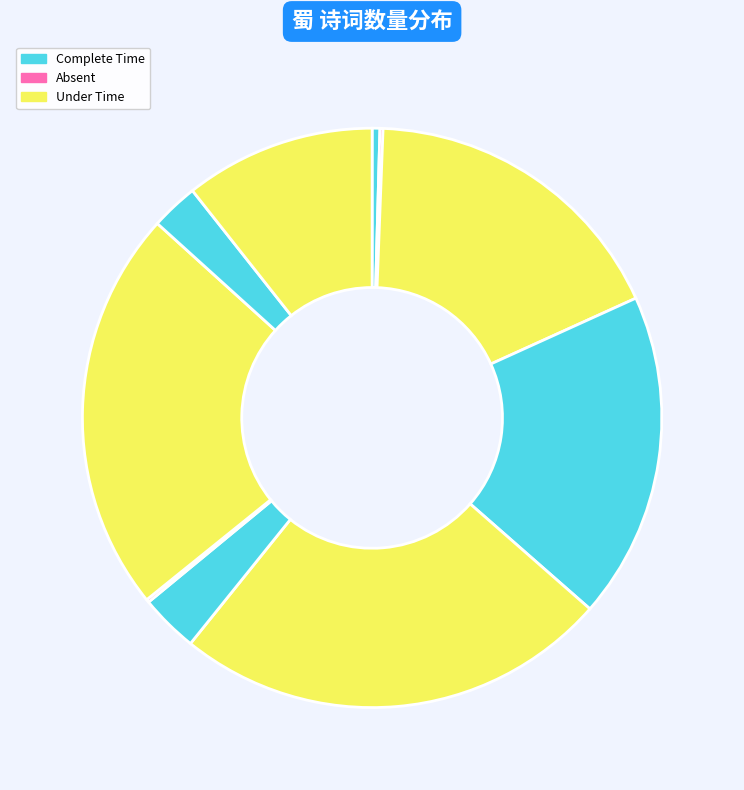

Which category has the biggest portion of the pie?

隐趣园八咏 其三 蜀锦屏